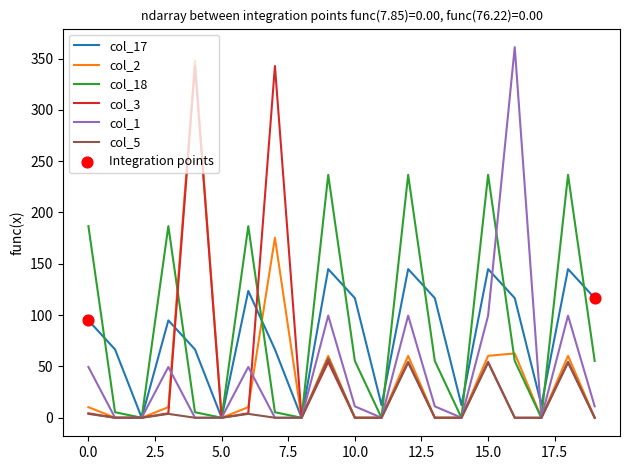

Which series has the largest total across all categories?

col_18